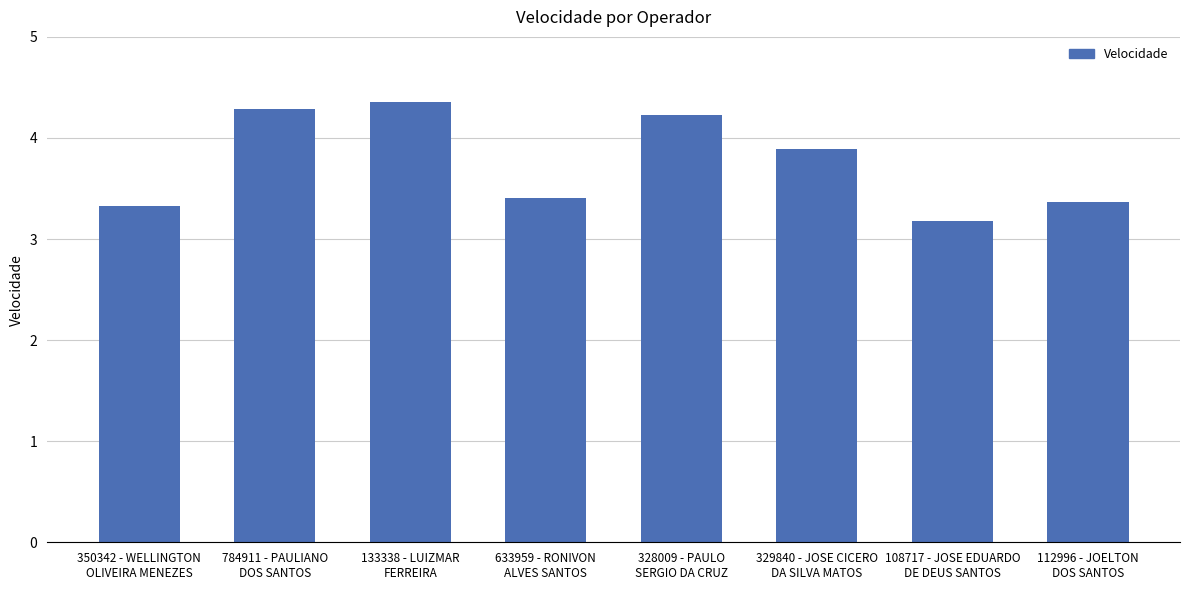

What is the label of the 4th bar from the right?

328009 - PAULO
SERGIO DA CRUZ